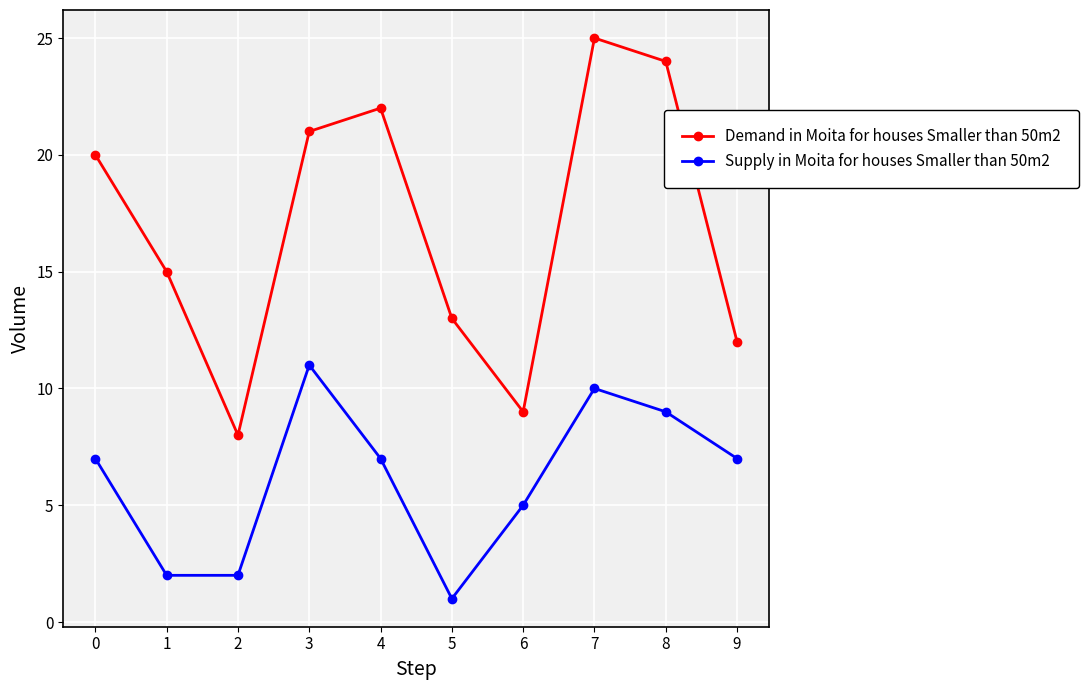

Reading right to left, transcribe all the data shown in this chart.

Demand in Moita for houses Smaller than 50m2: 9=12	8=24	7=25	6=9	5=13	4=22	3=21	2=8	1=15	0=20
Supply in Moita for houses Smaller than 50m2: 9=7	8=9	7=10	6=5	5=1	4=7	3=11	2=2	1=2	0=7